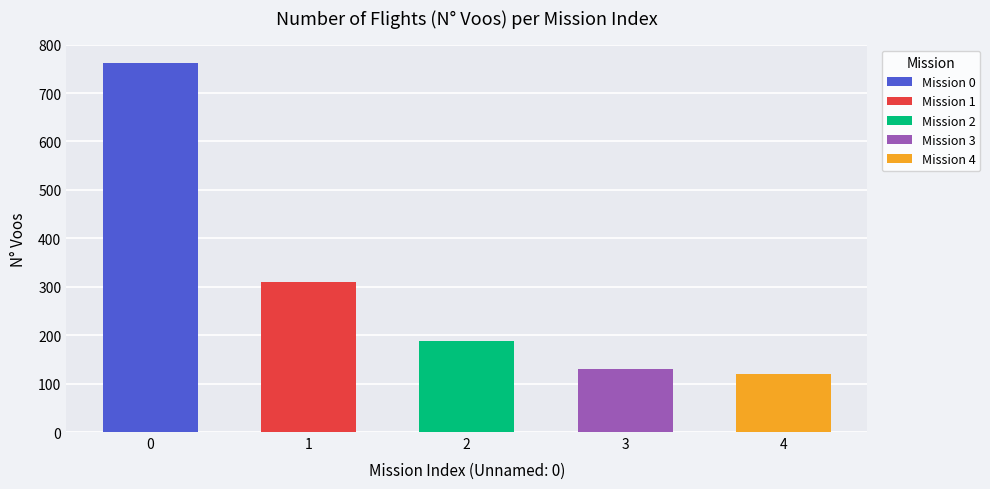

Is it true that Tempo de missao [h] equals 165.9 at 4?

False